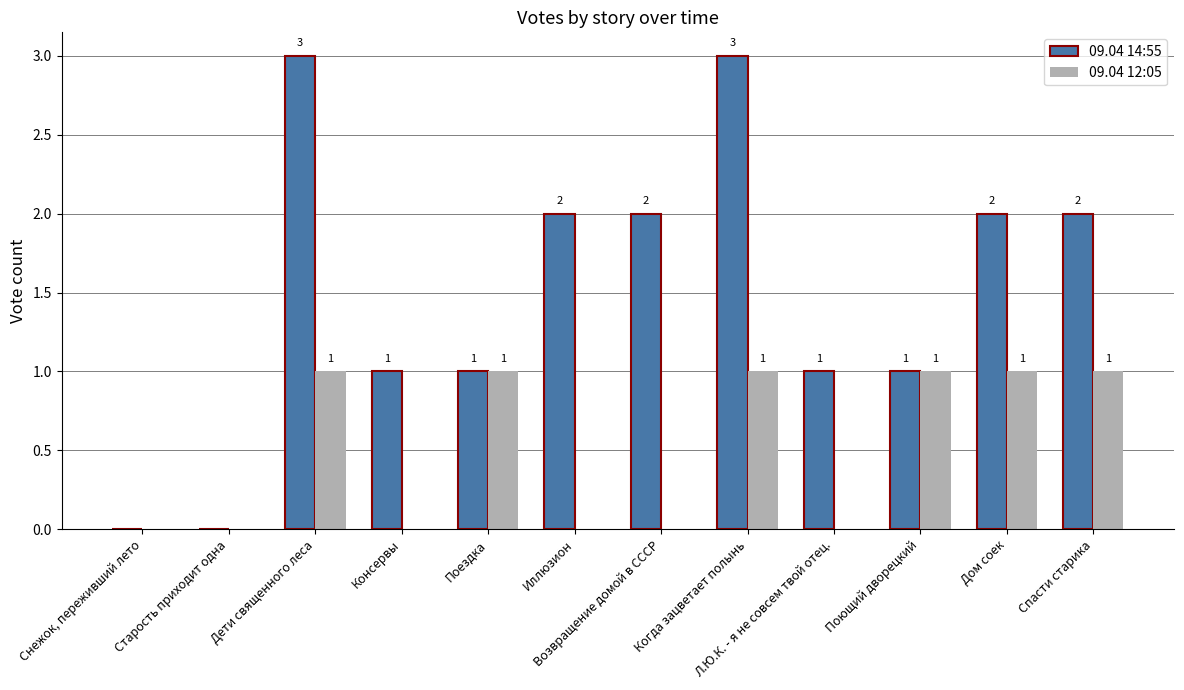

Count the number of categories in the chart.

12